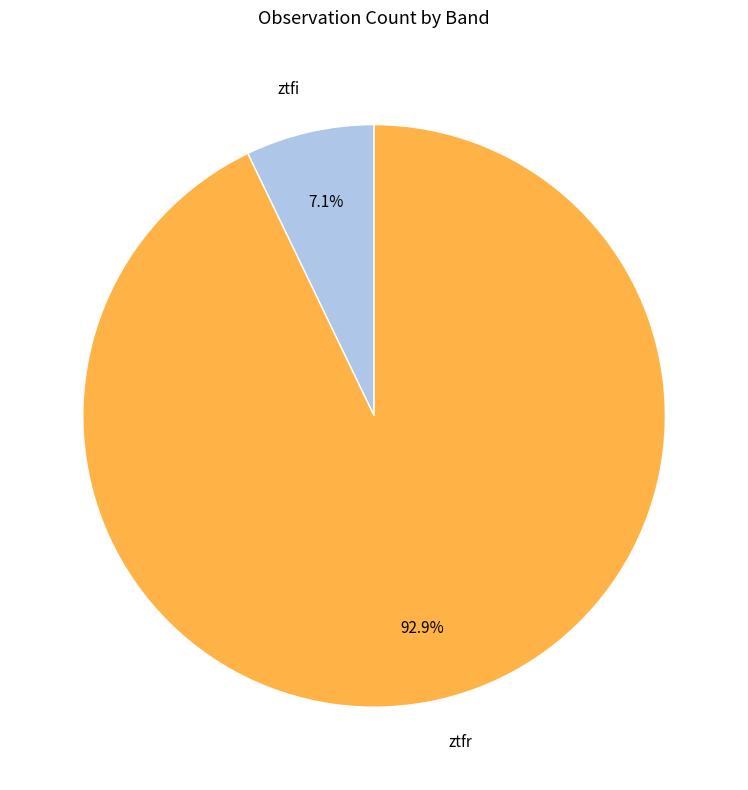

Is it true that ztfi is 21% of the pie?

False